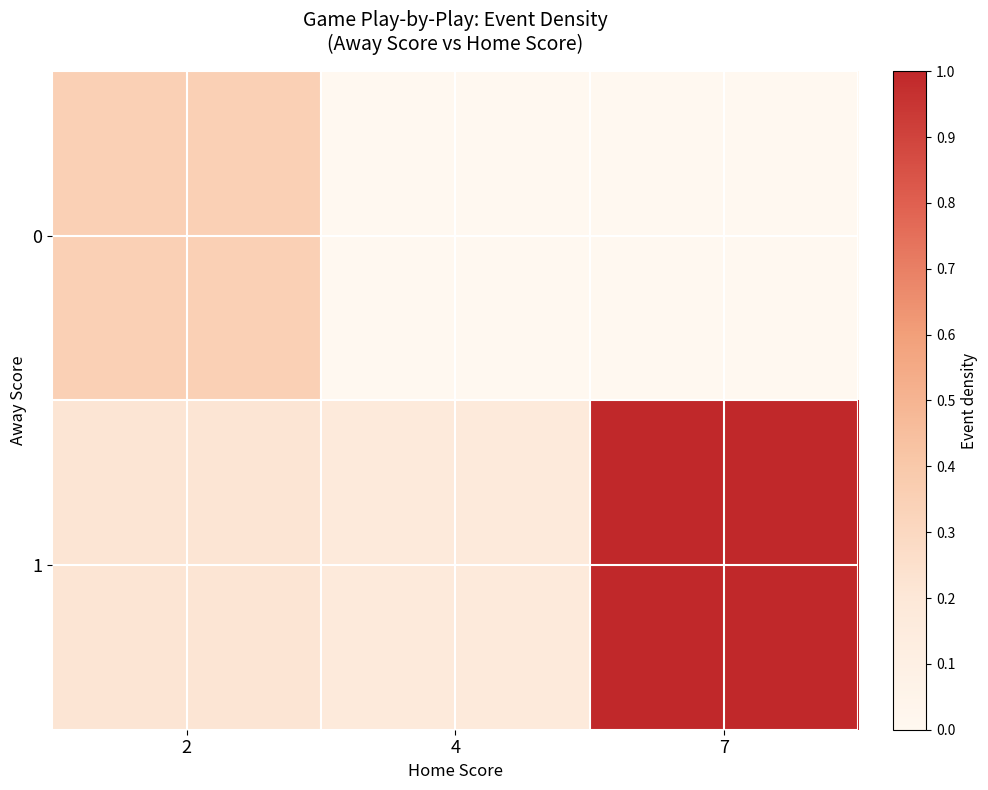

List the series in order of their peak value, lowest first.

0, 1